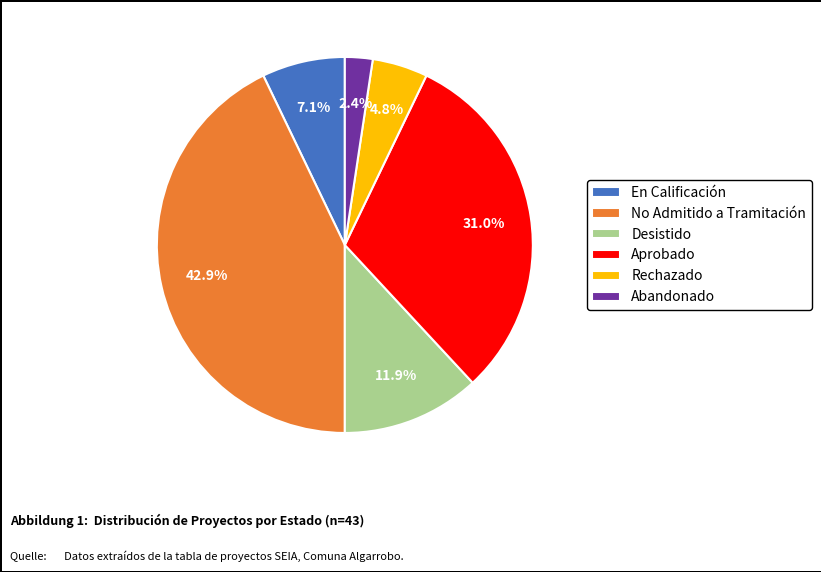

Which has a higher value, Rechazado or No Admitido a Tramitación?

No Admitido a Tramitación